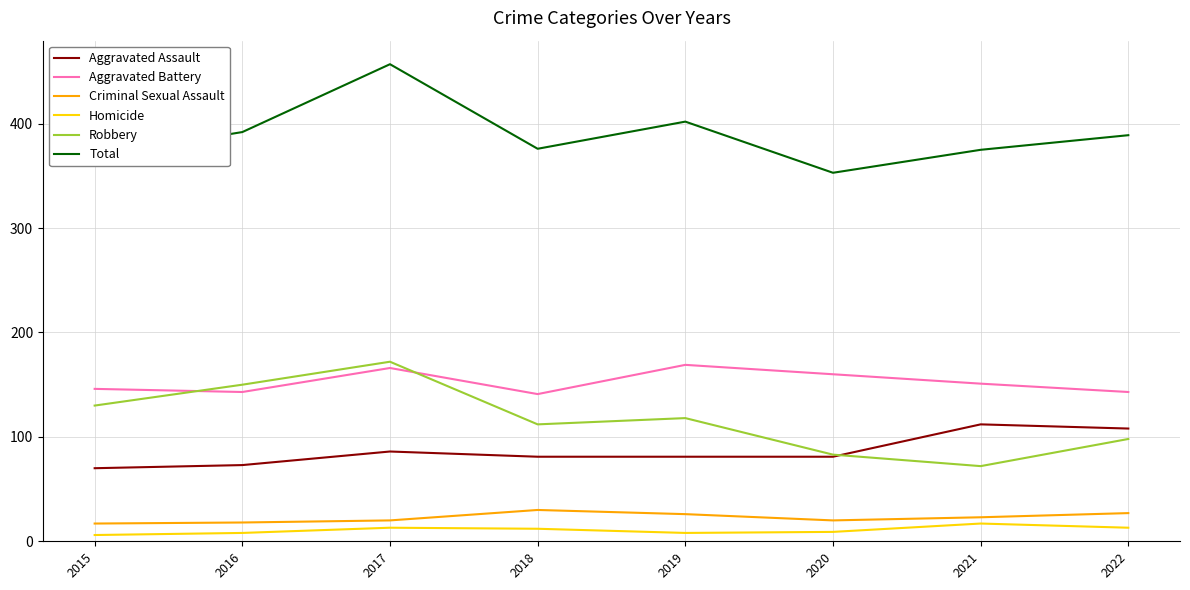

True or false: Robbery has more than 0 interior local peaks.

True